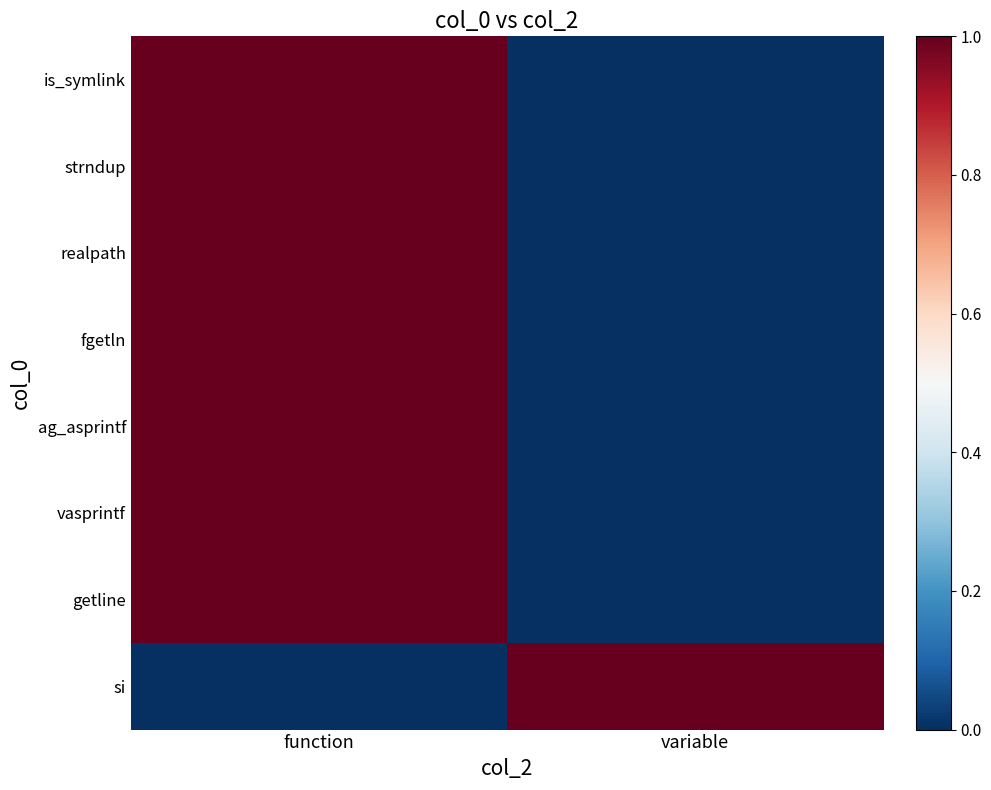

List the series in order of their peak value, highest first.

is_symlink, strndup, realpath, fgetln, ag_asprintf, vasprintf, getline, si